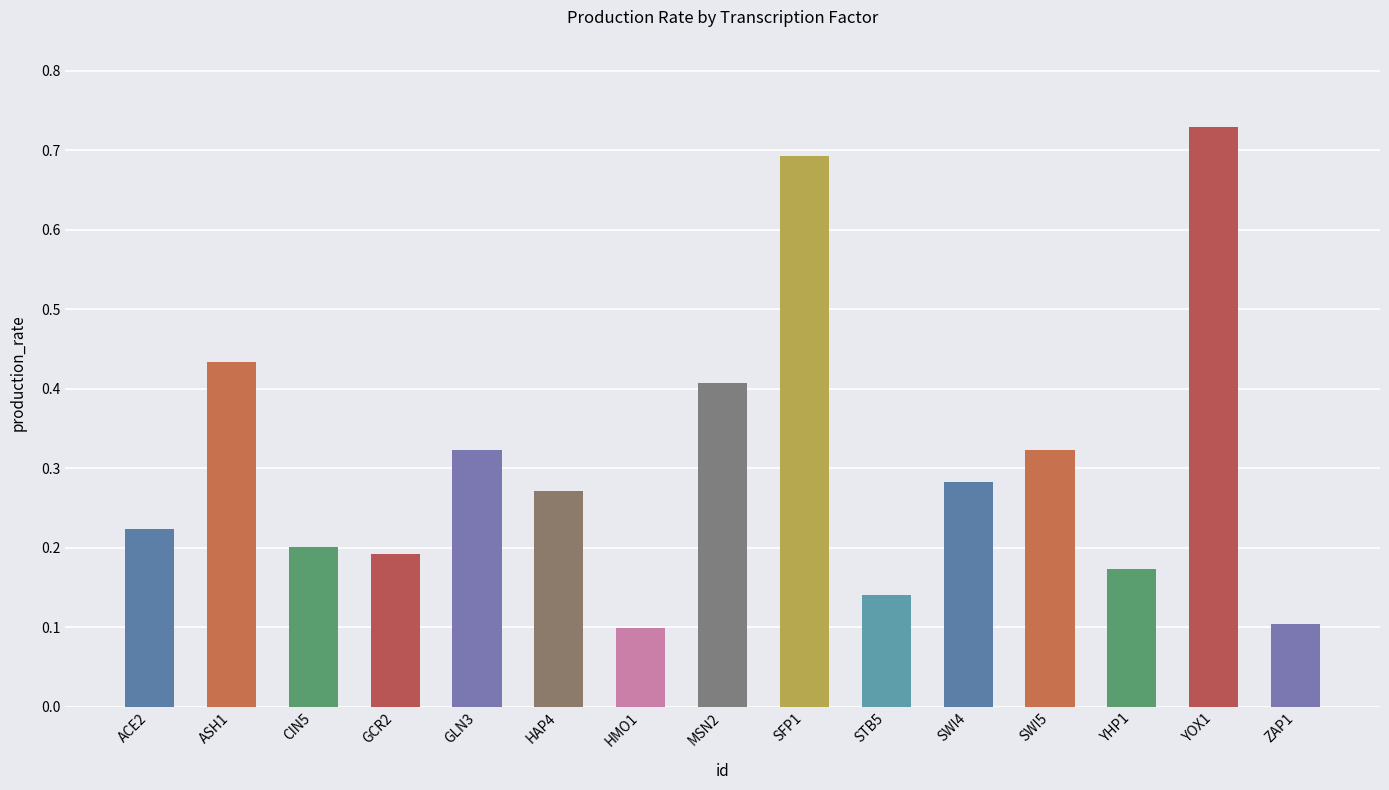

Which category has the highest value across all series?

YOX1